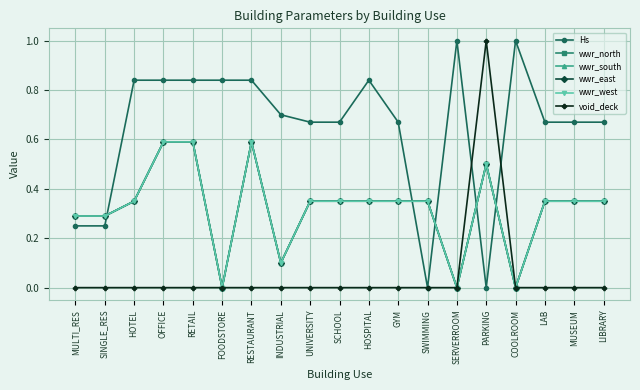

True or false: wwr_east and wwr_west cross at least once.

False